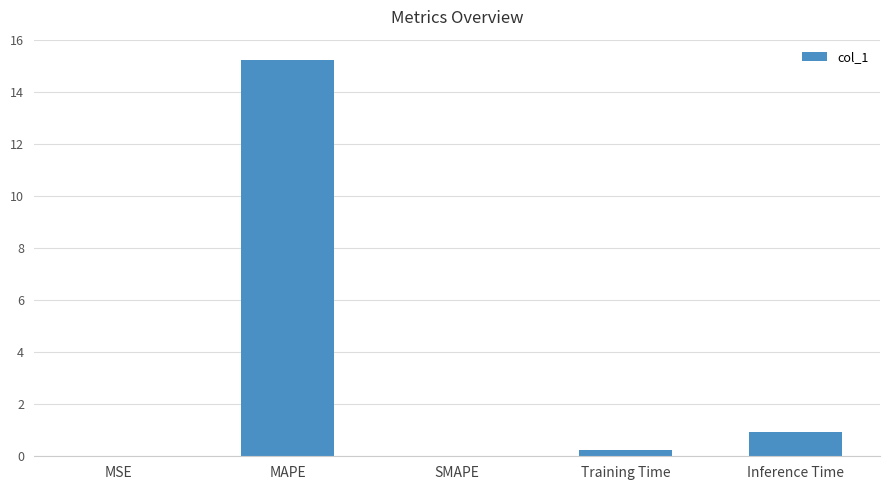

At which category does the chart reach its peak across all series?

MAPE